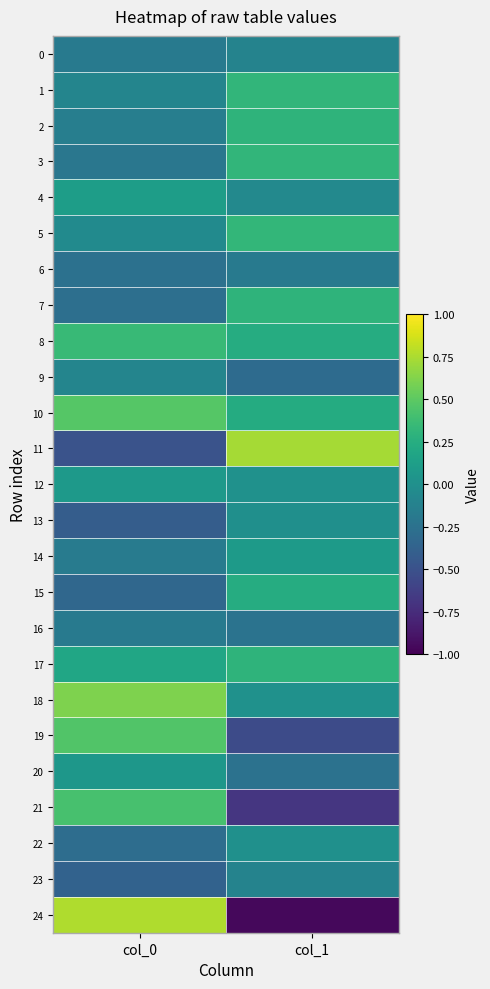

Rank the series at col_1 from lowest to highest value.

24, 21, 19, 9, 20, 16, 6, 23, 0, 4, 13, 22, 12, 18, 14, 10, 8, 15, 17, 7, 2, 1, 3, 5, 11